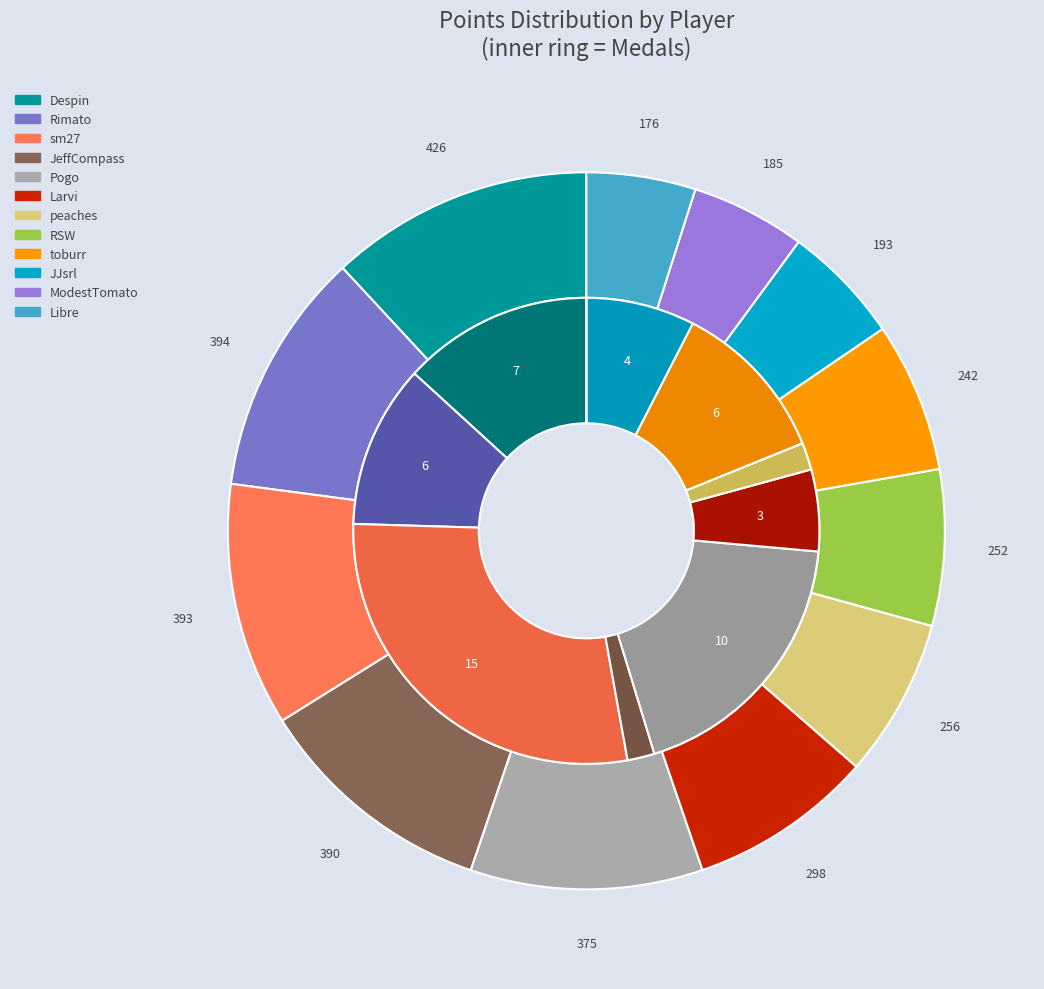

The Despin slice represents 12% of the pie. True or false?

True